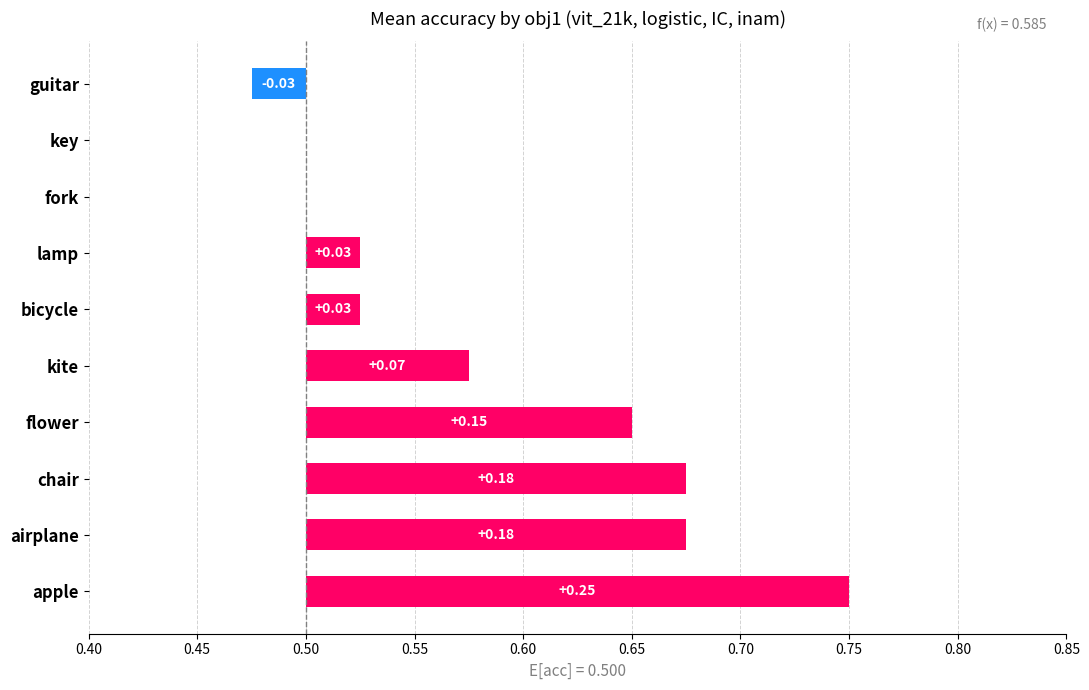

Are the bars grouped side by side (vs. stacked)?

No